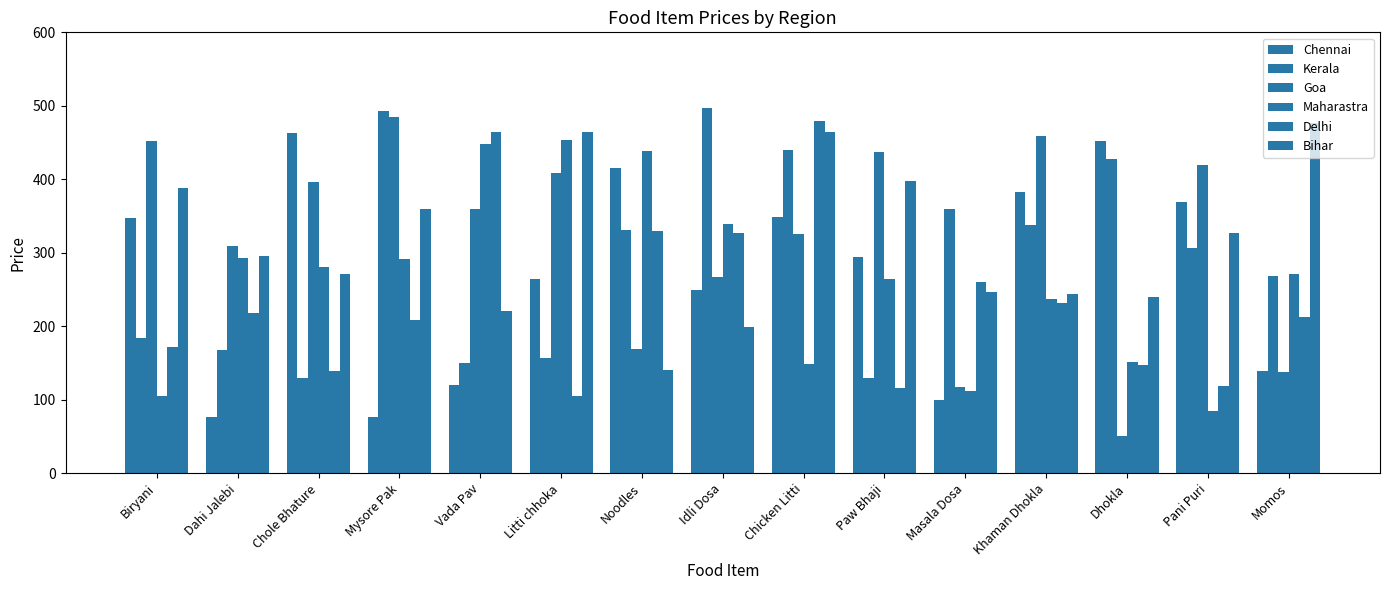

Rank the categories by Chennai value from highest to lowest.

Chole Bhature, Dhokla, Noodles, Khaman Dhokla, Pani Puri, Chicken Litti, Biryani, Paw Bhaji, Litti chhoka, Idli Dosa, Momos, Vada Pav, Masala Dosa, Mysore Pak, Dahi Jalebi